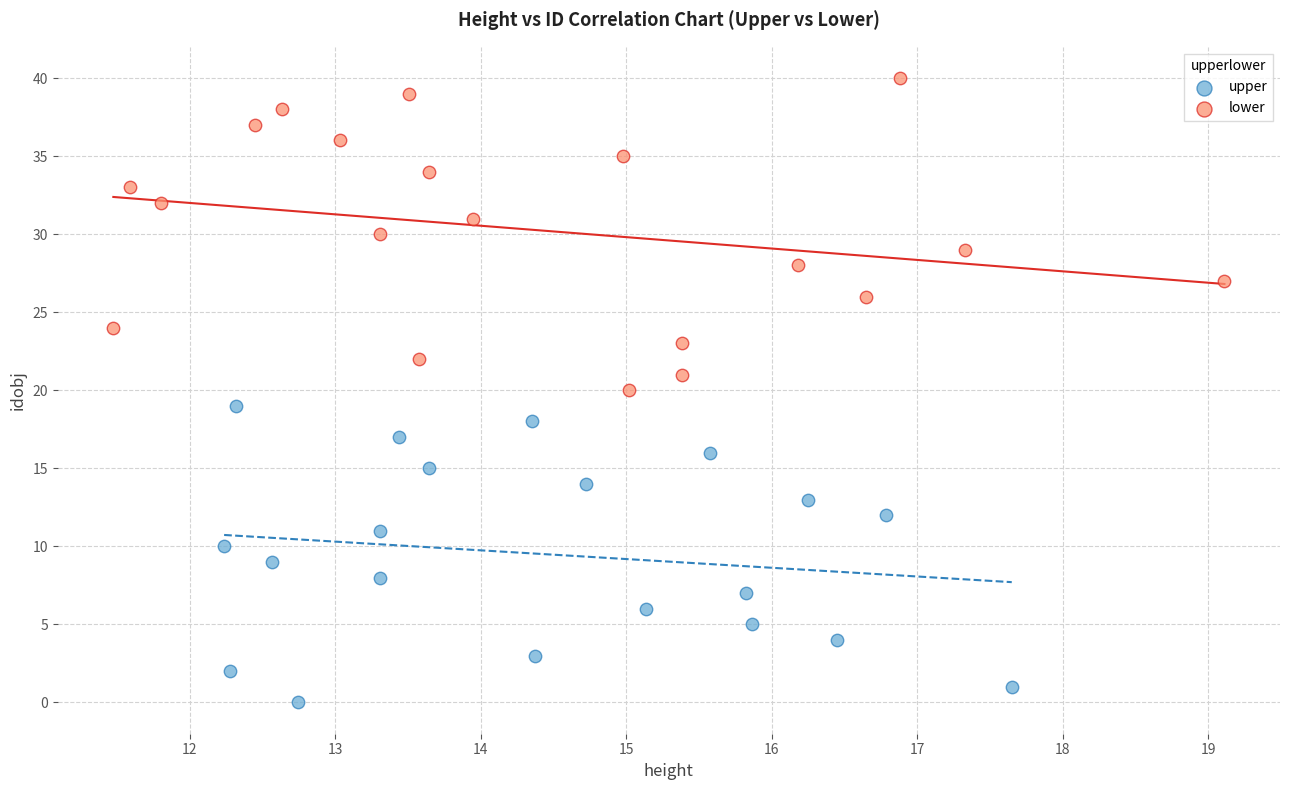

Which series reaches the minimum Y coordinate?

upper